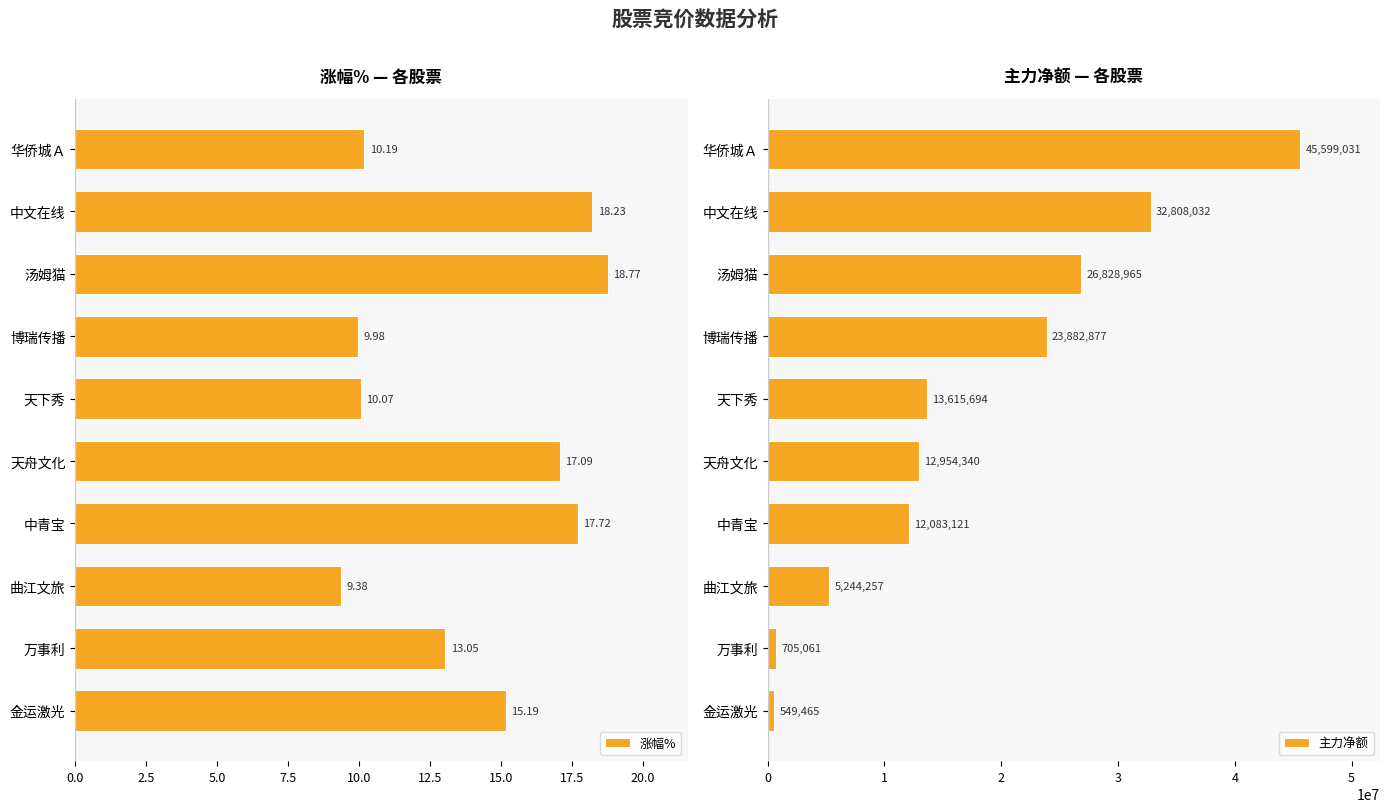

Is it true that 主力净额 equals 549465 at 金运激光?

True